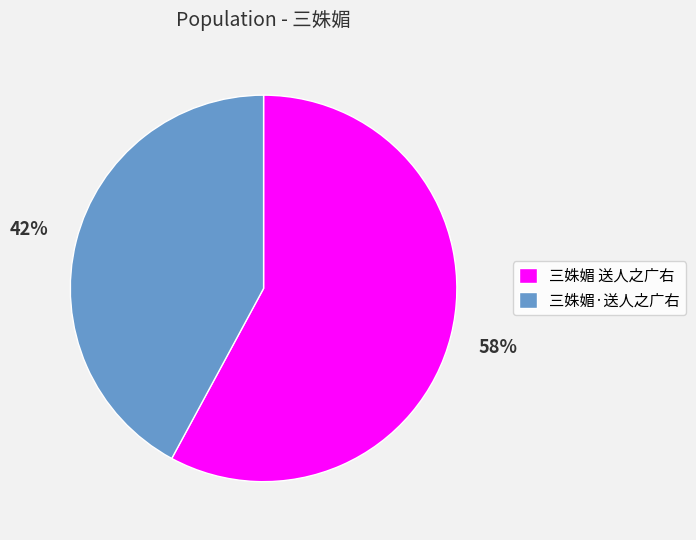

Which has a higher value, 三姝媚 送人之广右 or 三姝媚·送人之广右?

三姝媚 送人之广右